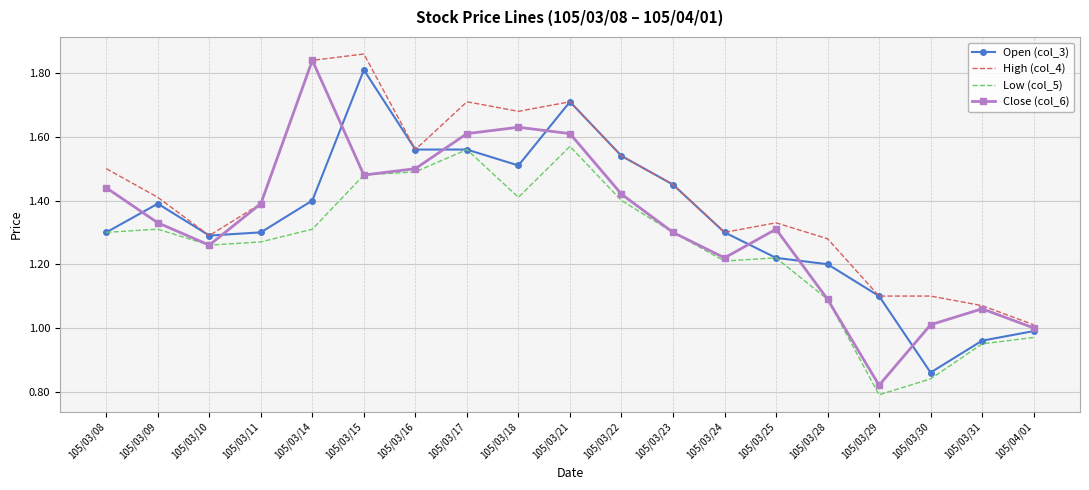

Which series changed the most between 105/03/17 and 105/03/29?

Close (col_6)